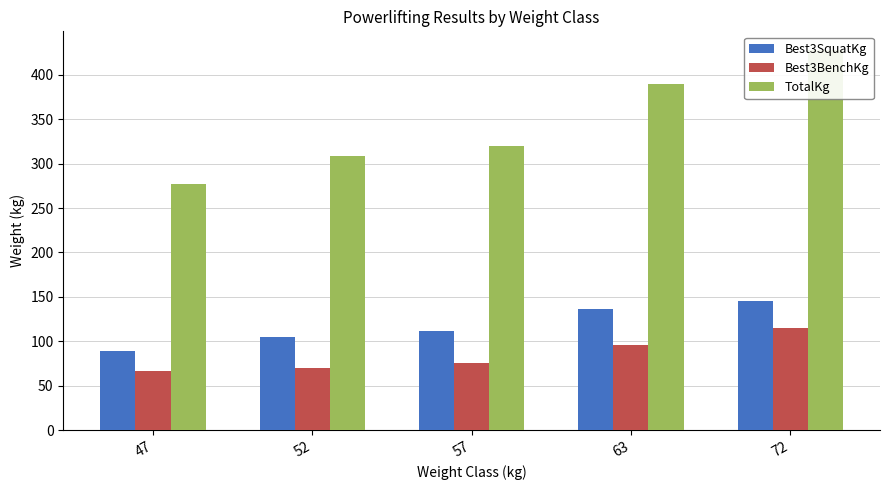

What are all the series names shown in the legend?

Best3SquatKg, Best3BenchKg, TotalKg